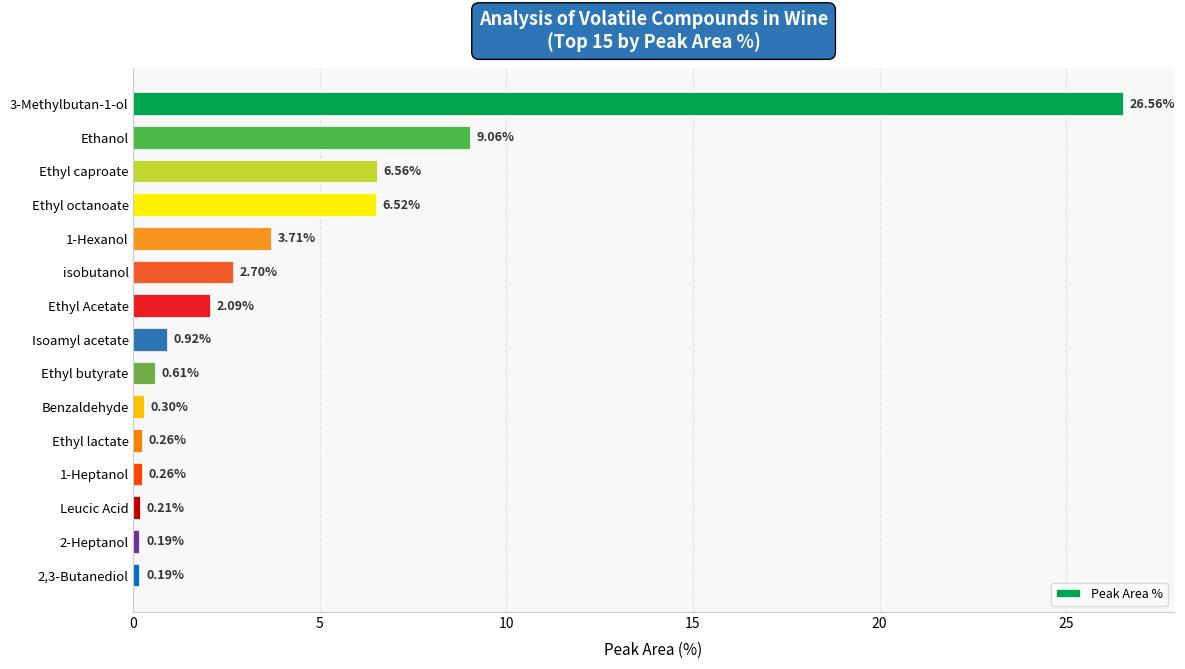

What is the label of the 13th bar from the top?

Leucic Acid